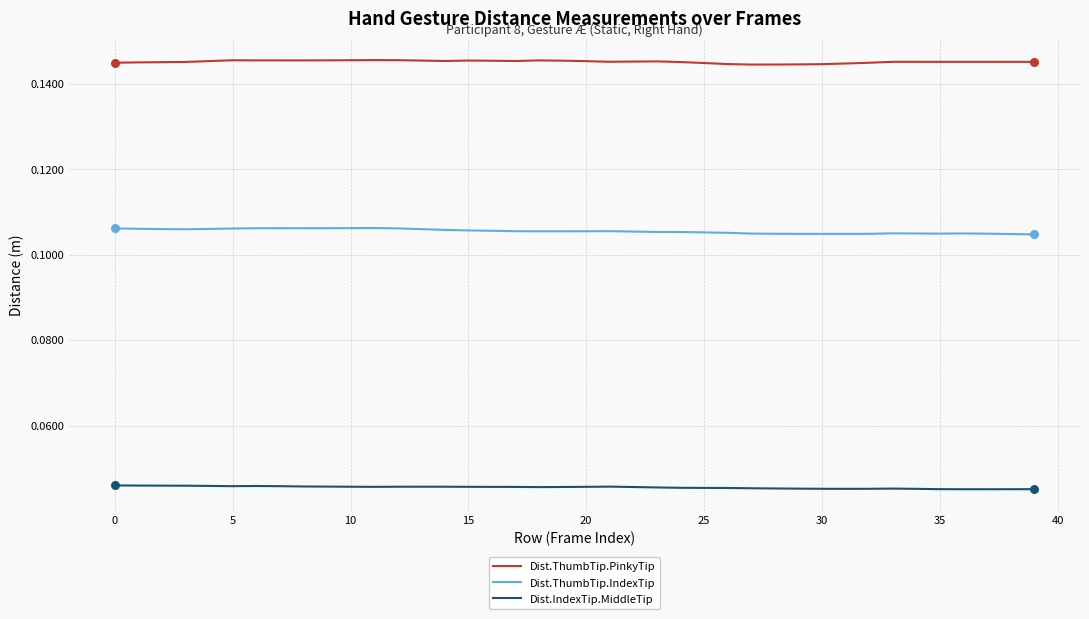

What are all the series names shown in the legend?

Dist.ThumbTip.PinkyTip, Dist.ThumbTip.IndexTip, Dist.IndexTip.MiddleTip